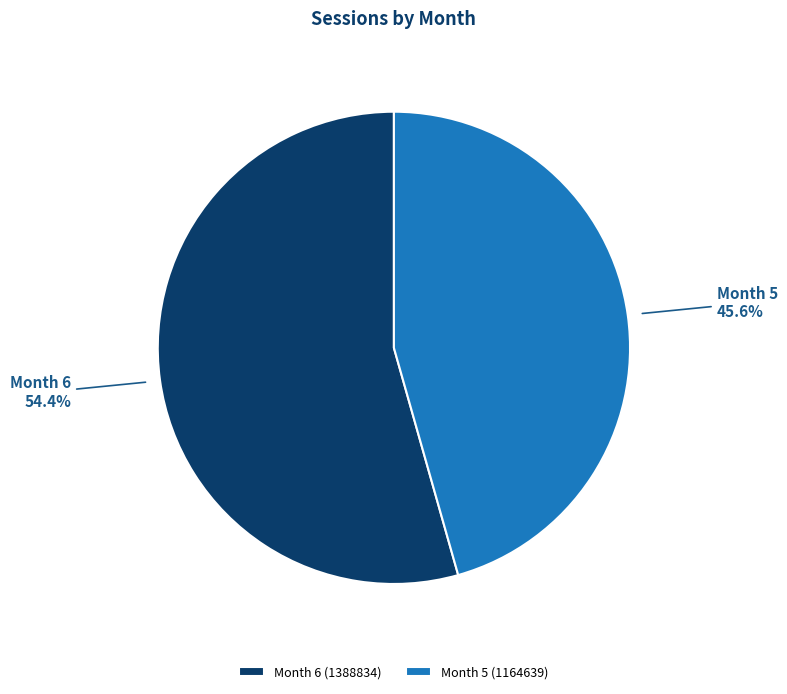

What is the ratio of the value at Month 5 (1164639) to the value at Month 6 (1388834)?

0.8